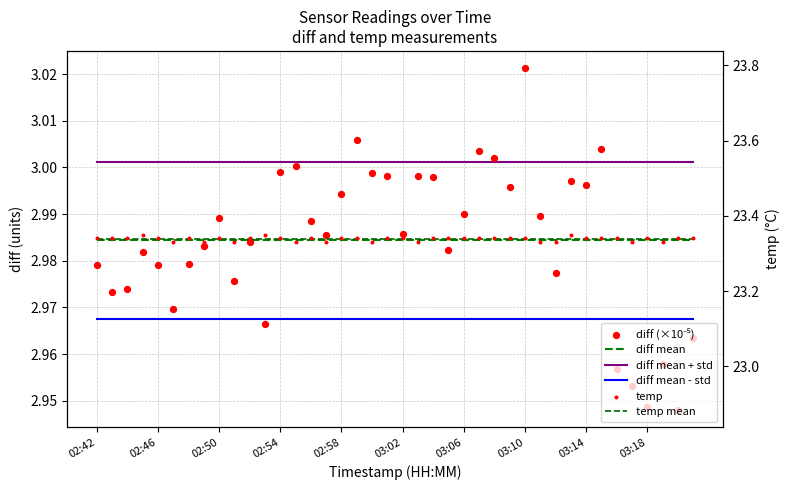

Is the value of diff (×10⁻⁵) at 29 greater than the value of diff mean - std at 10?

Yes